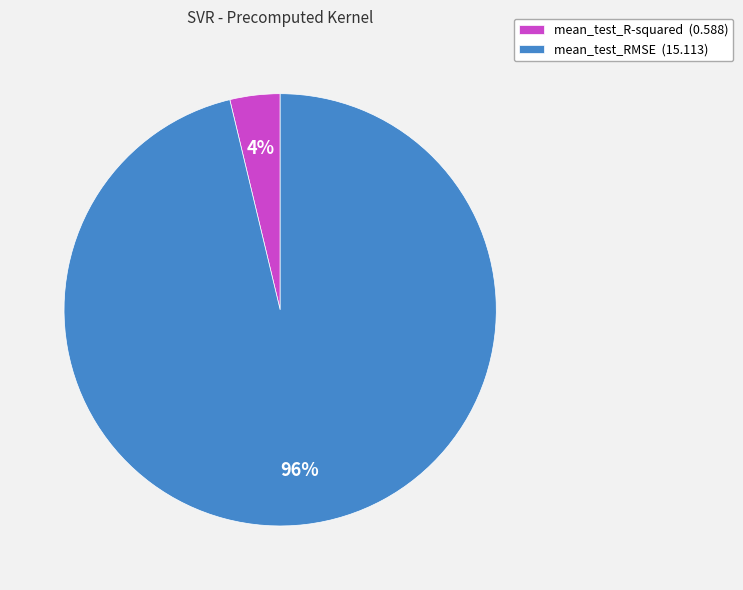

Does mean_test_RMSE account for over 50% of the chart?

Yes